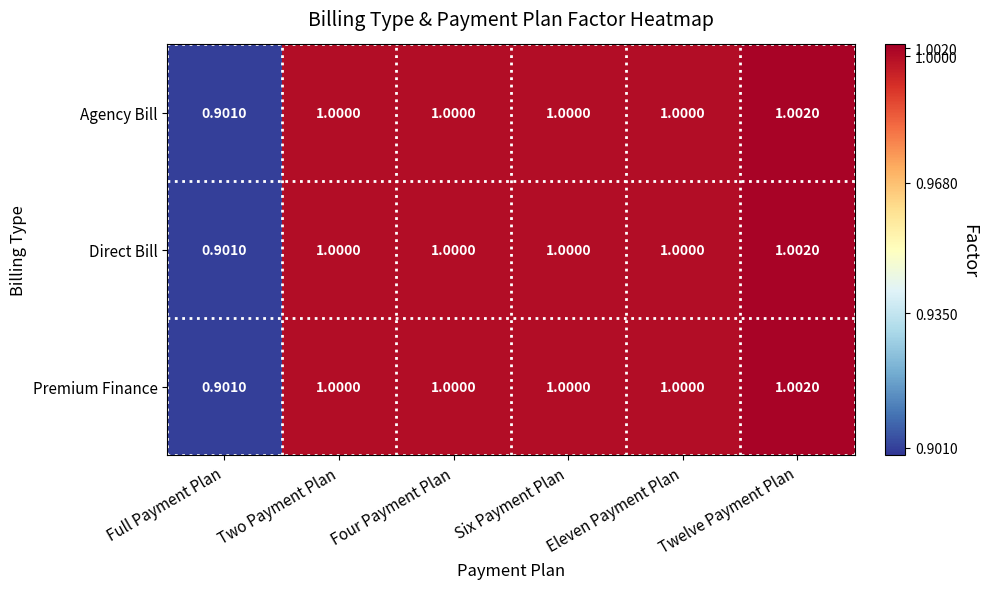

At which label does Direct Bill reach its minimum?

Full Payment Plan